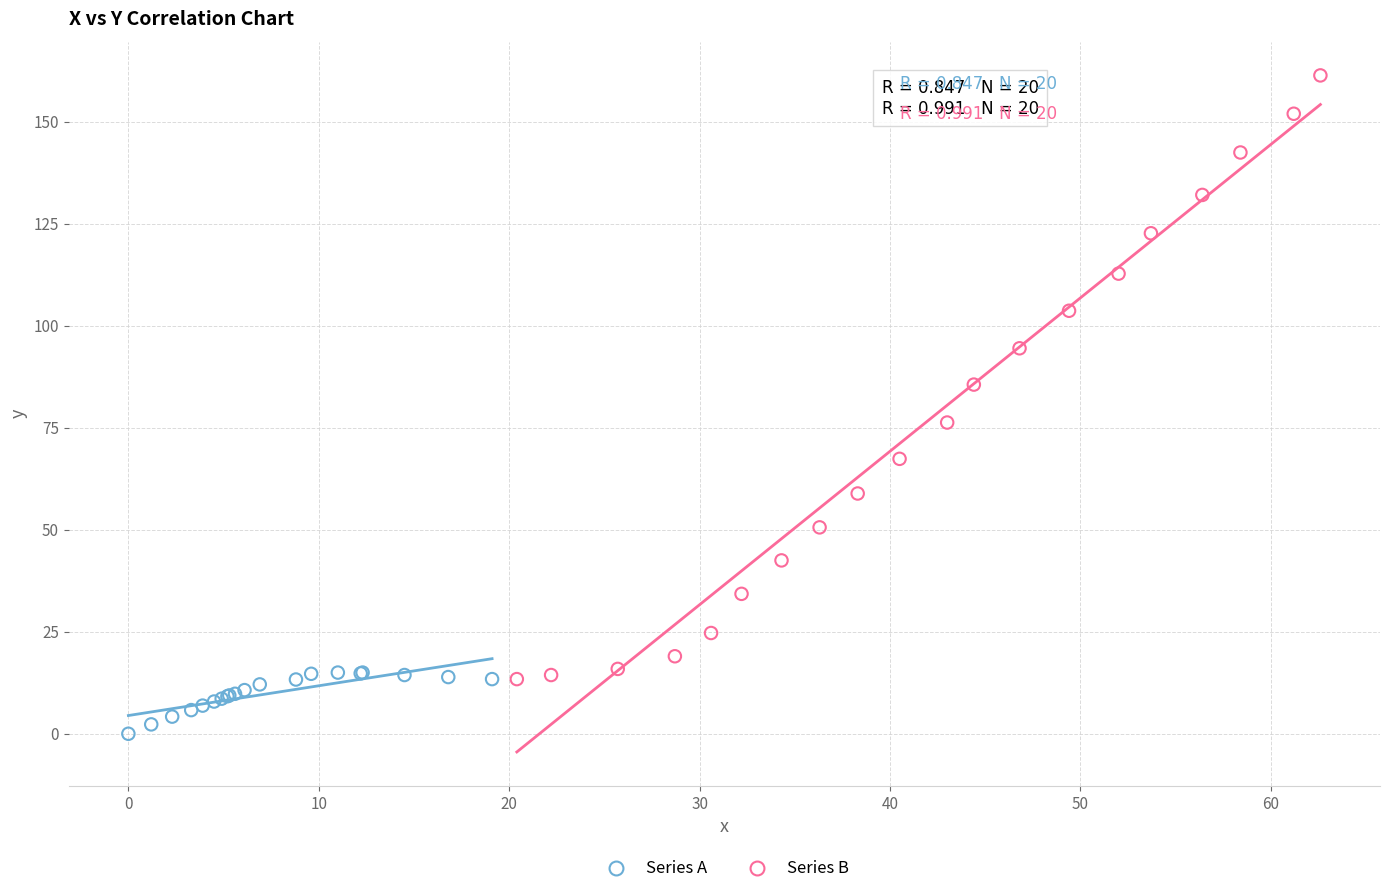

Which series has the widest spread of Y values?

Series B